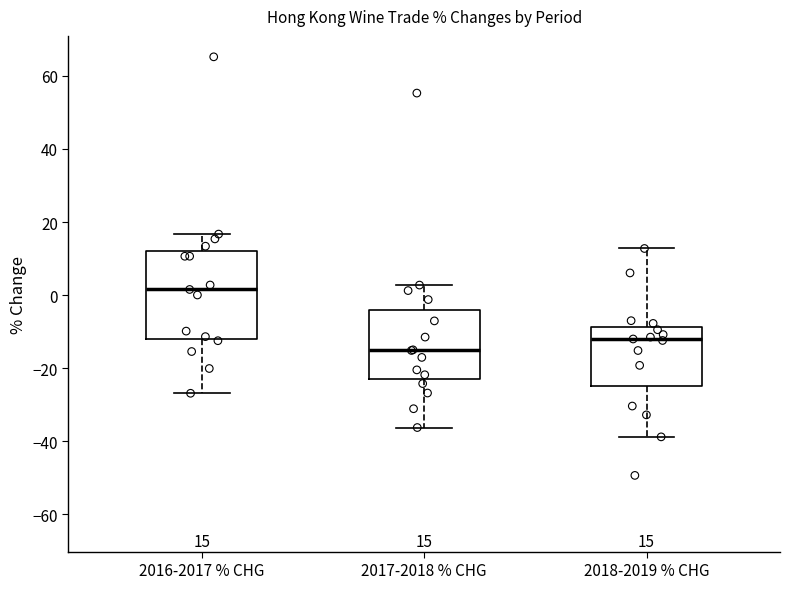

Which box has the lowest median line?

2017-2018 % CHG